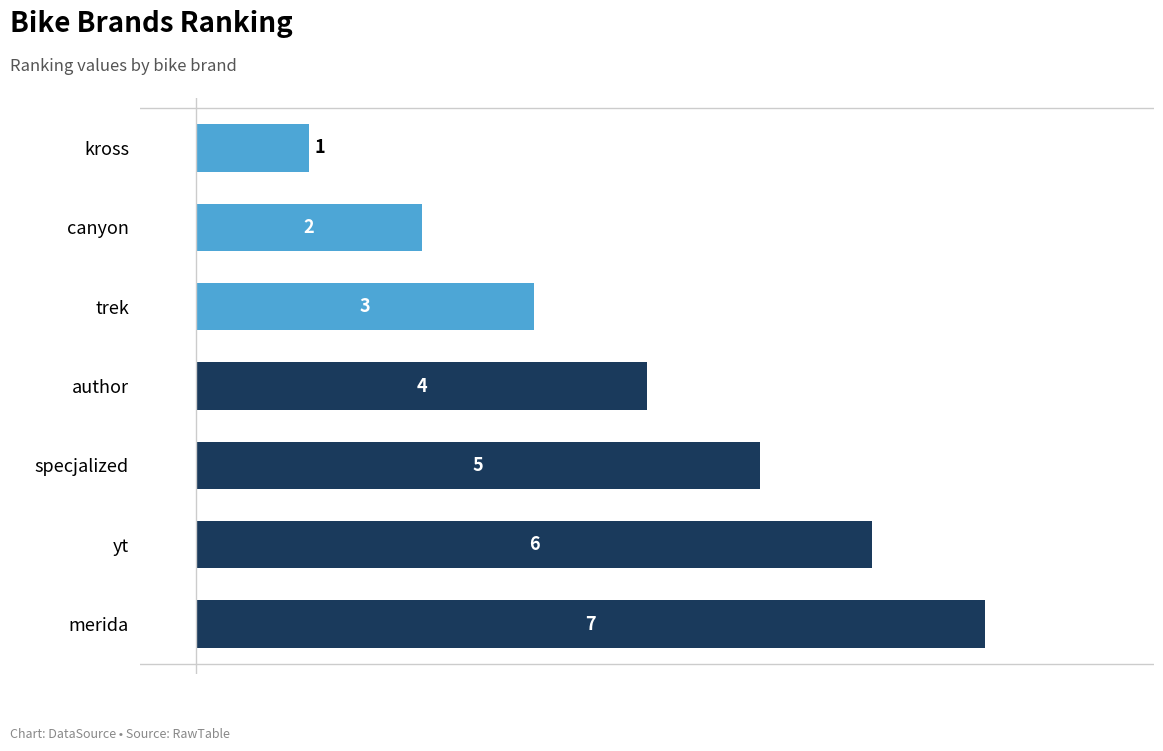

At which label is the value closest to 4?

author